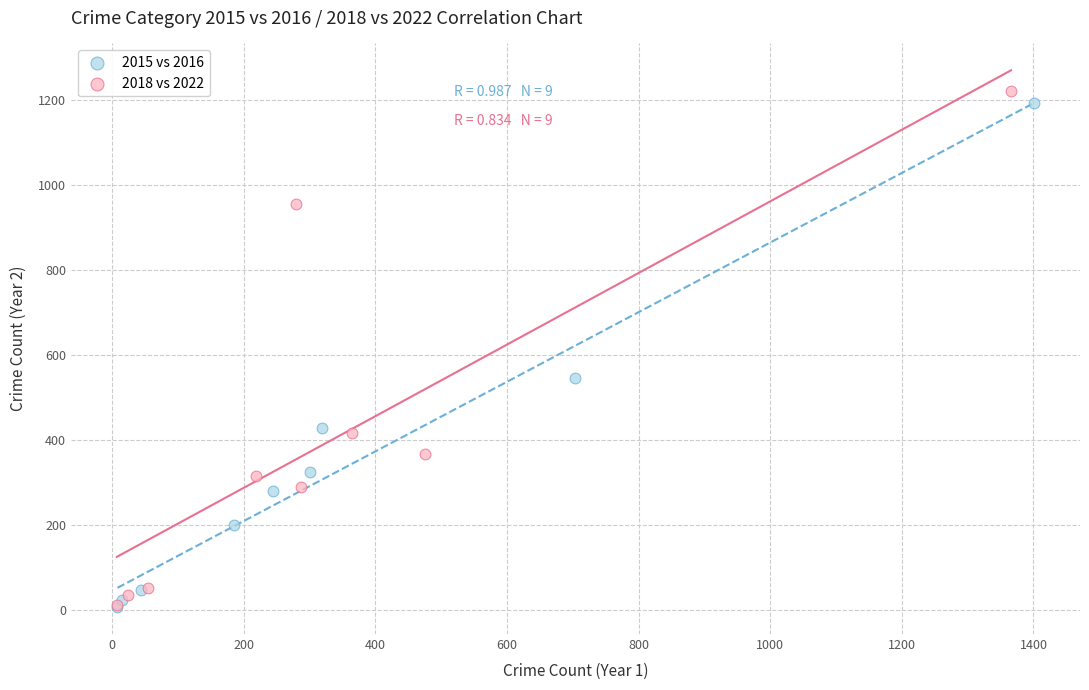

Which series has the largest Y range (max minus min)?

2018 vs 2022